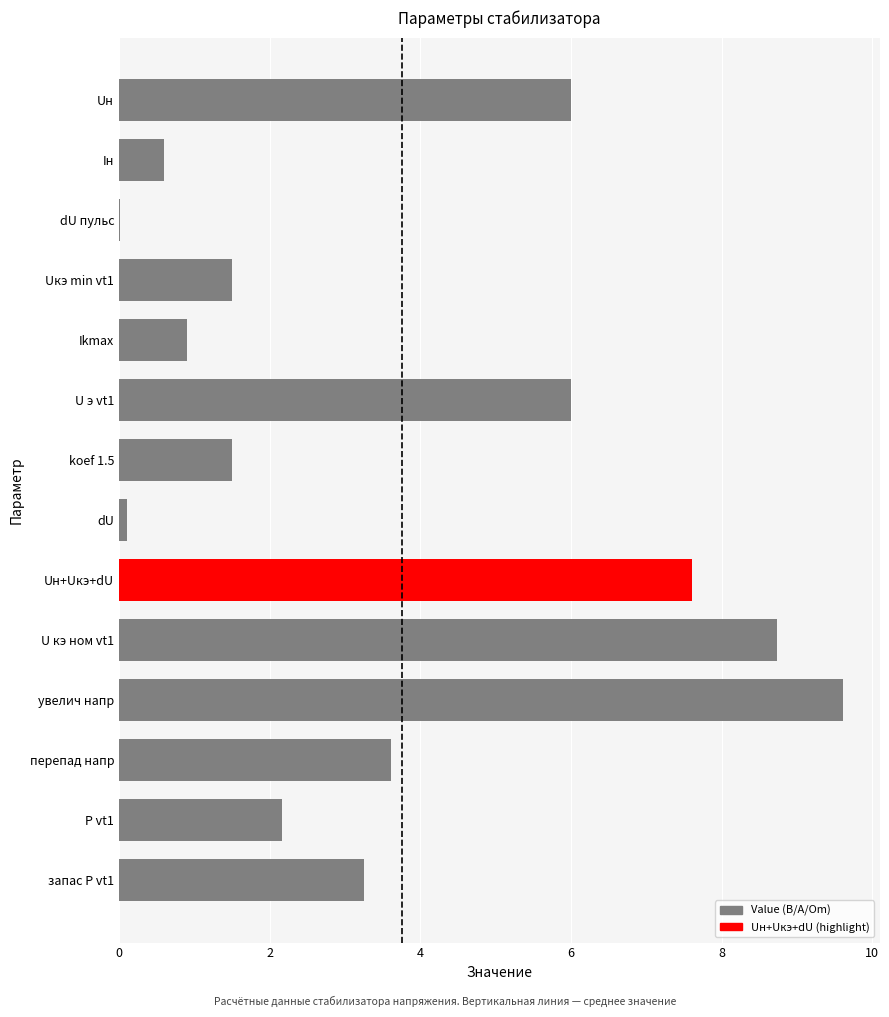

What is the sum of all values?

51.6